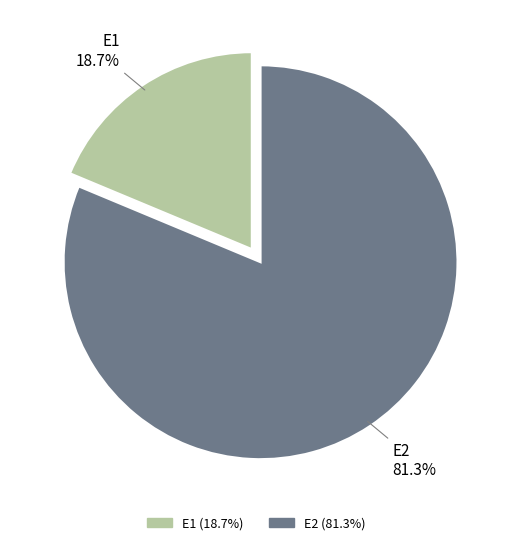

What portion of the pie excludes E1?

81.3%